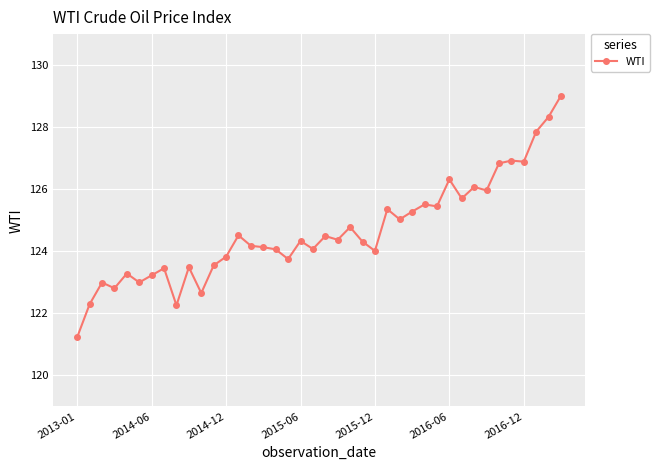

What is the sum of all values?

4985.6